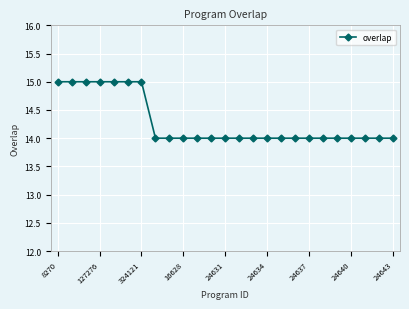

What is the value of the 16th point from the left?

14